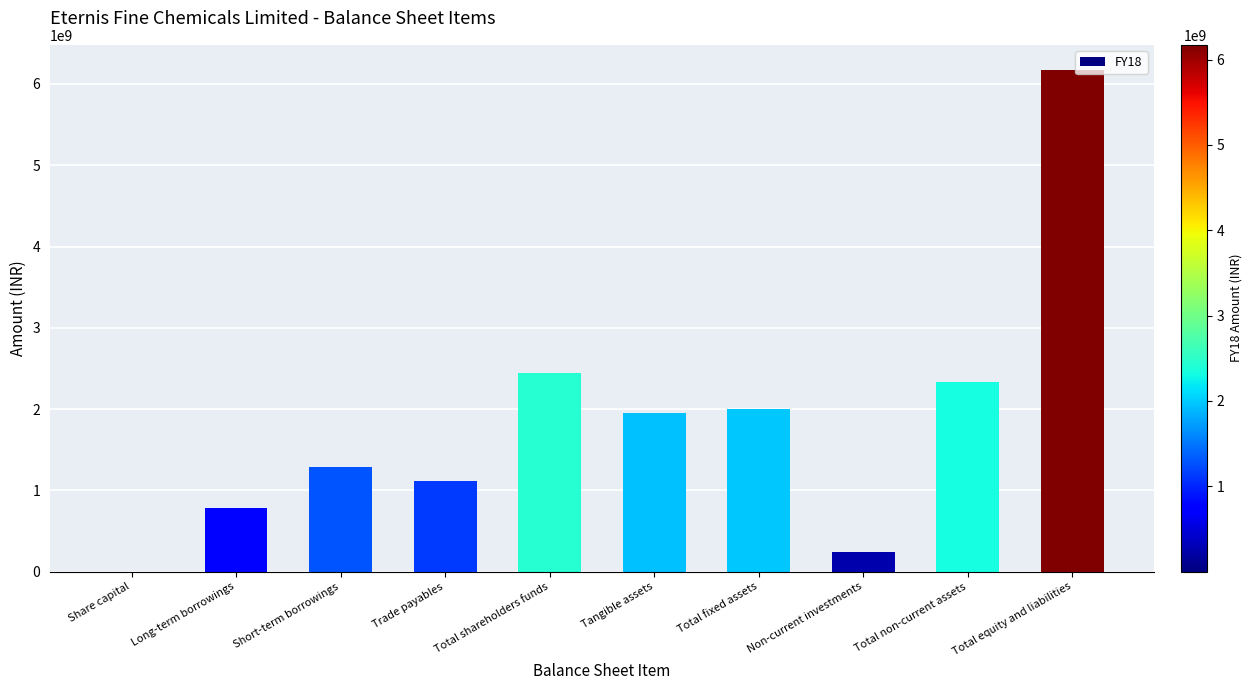

What is the approximate value at Short-term borrowings, to the nearest 100?

1287700000